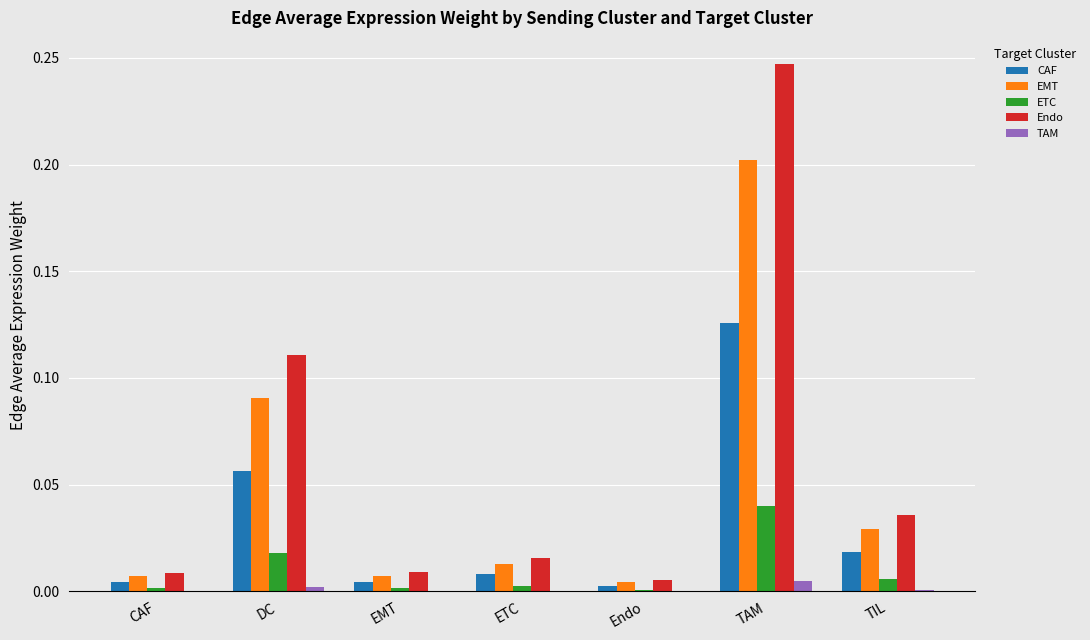

Which series has the largest total across all categories?

Endo